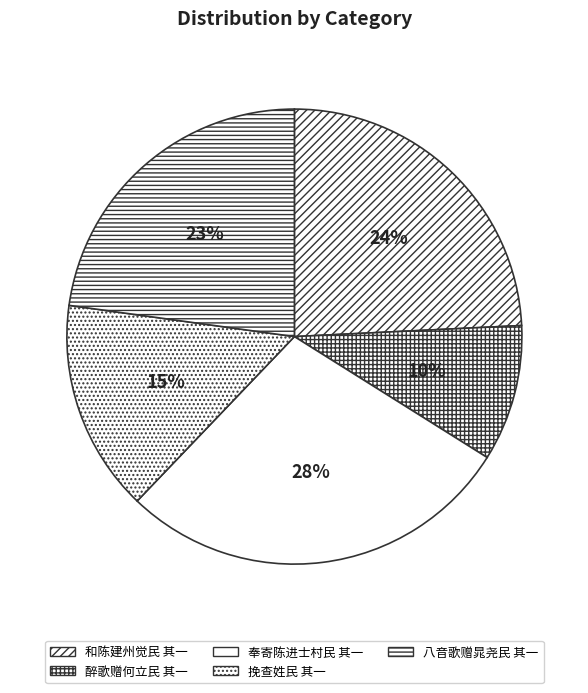

What is the largest slice in the pie chart?

奉寄陈进士村民 其一